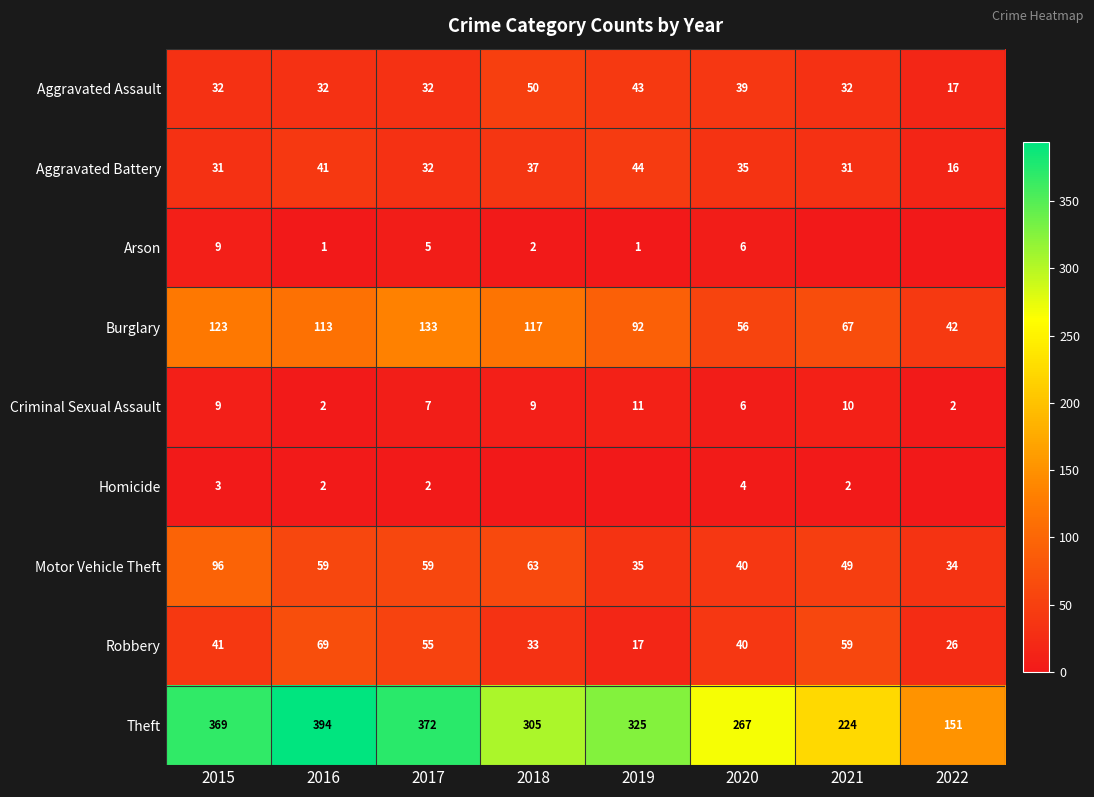

Between 2017 and 2015, which is larger?

2017